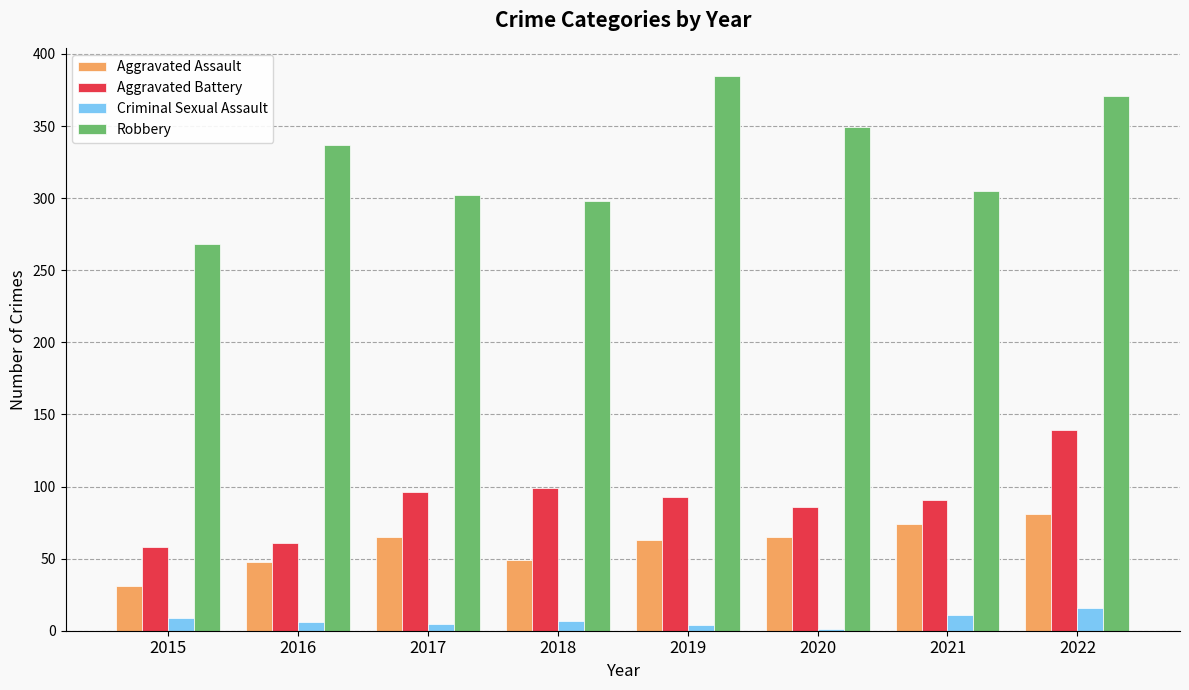

Are the bars horizontal?

No